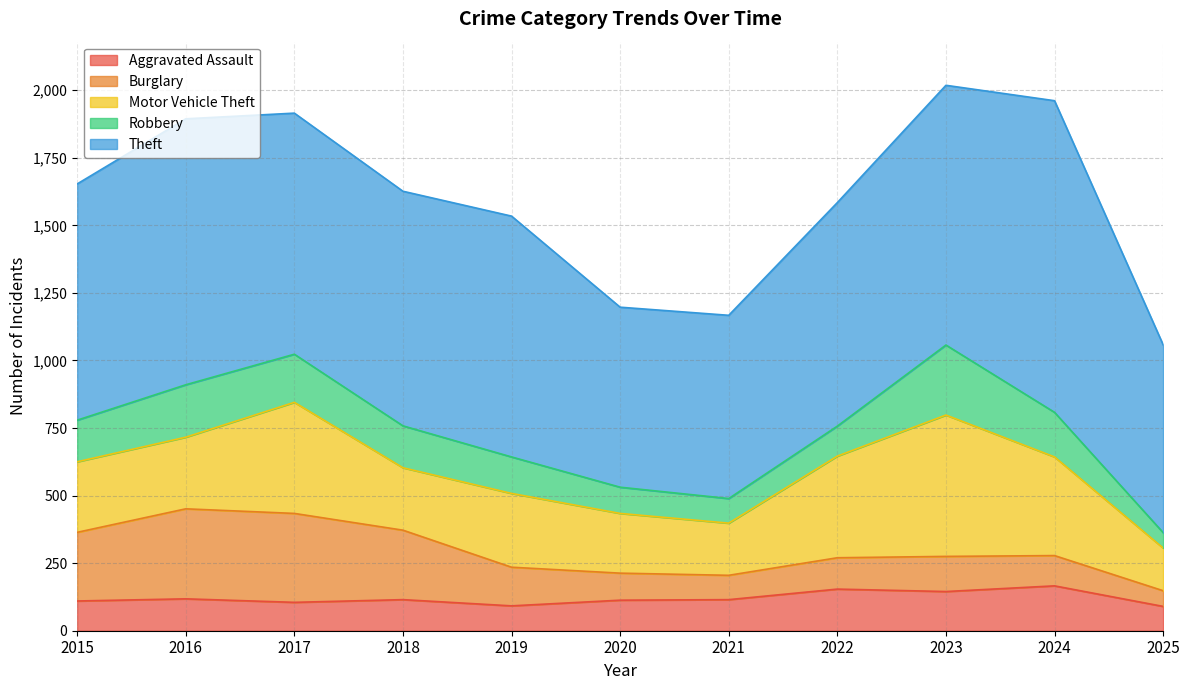

In Robbery, how many points are higher than both neighbors (excluding endpoints)?

2